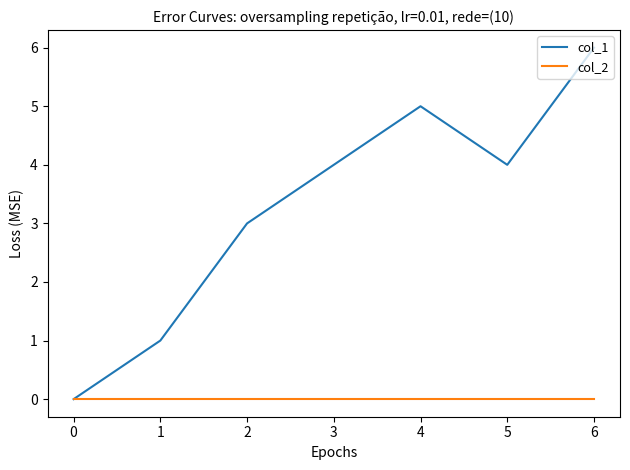

At how many categories does at least one series exceed 2?

5